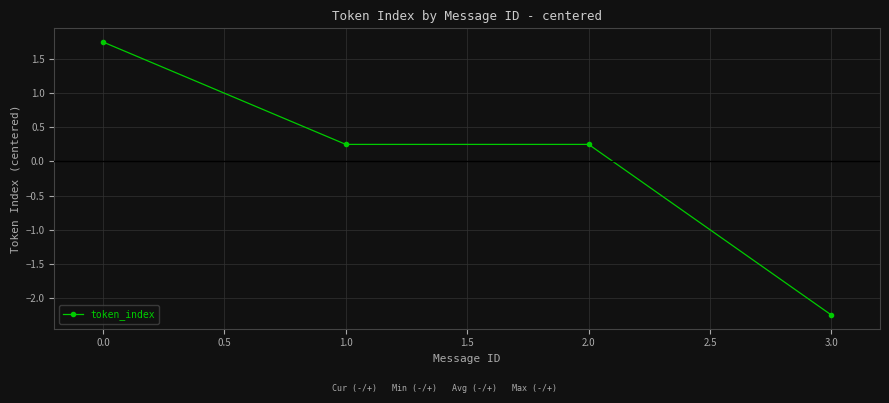

Is it true that the value at 2.0 is 0.4?

False